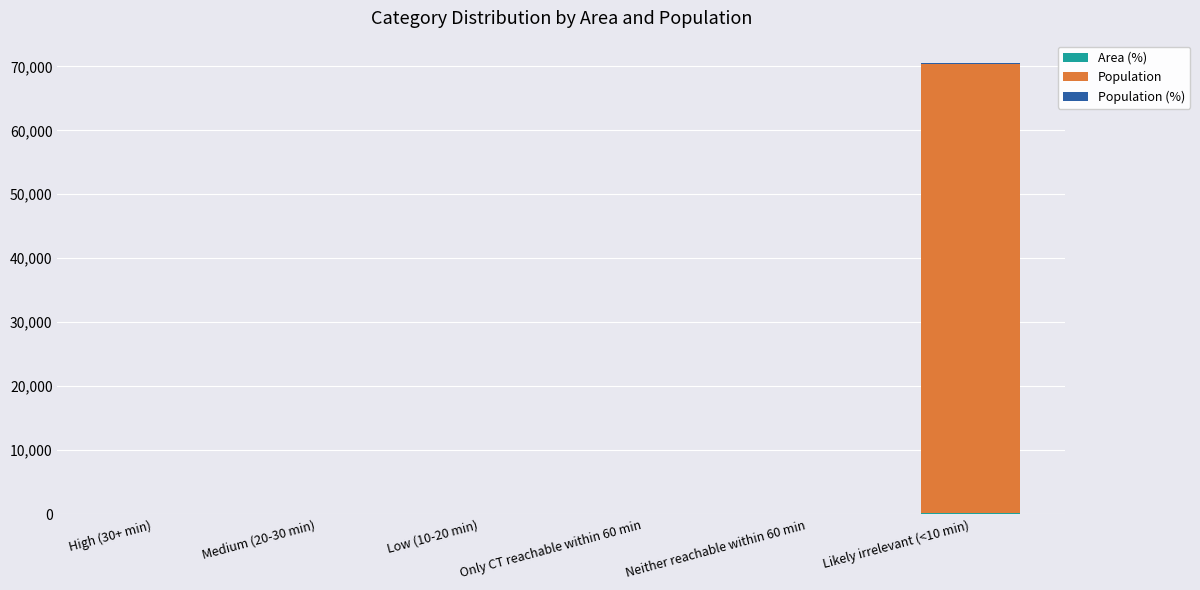

At which category is the sum across all series the highest?

Likely irrelevant (<10 min)